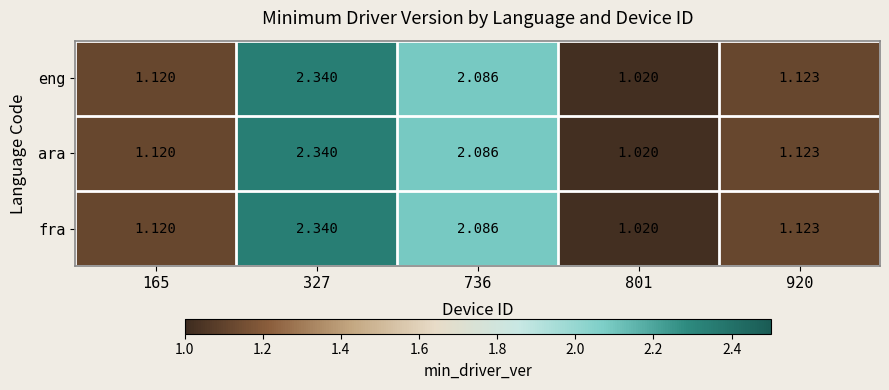

Is the value of eng at 165 greater than the value of ara at 801?

Yes